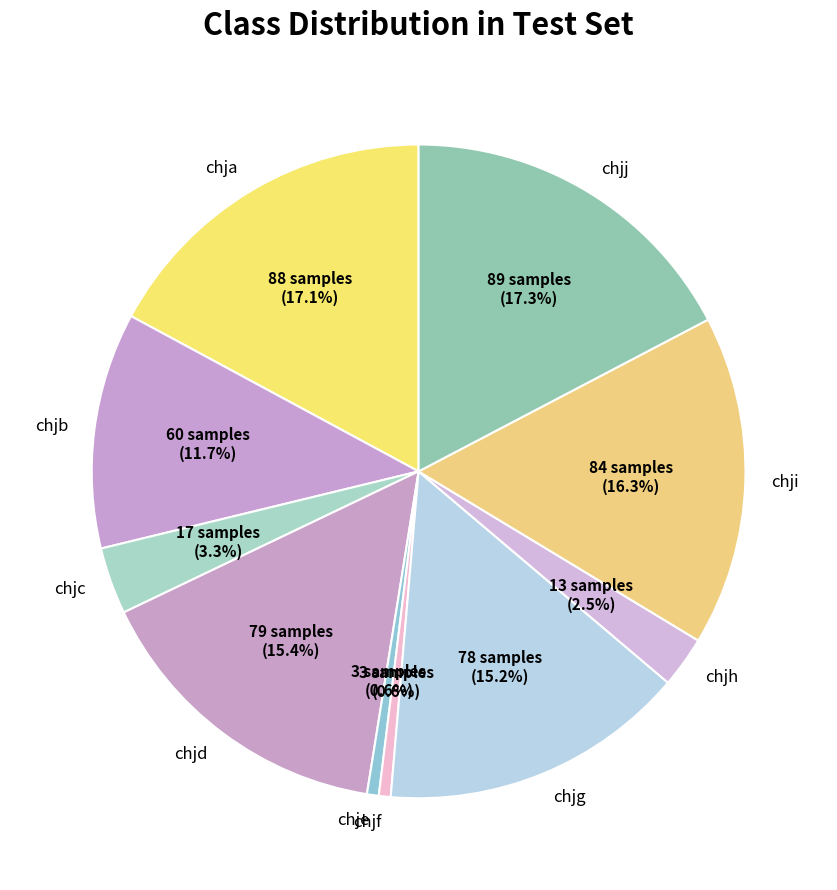

Which has a higher value, chjb or chje?

chjb